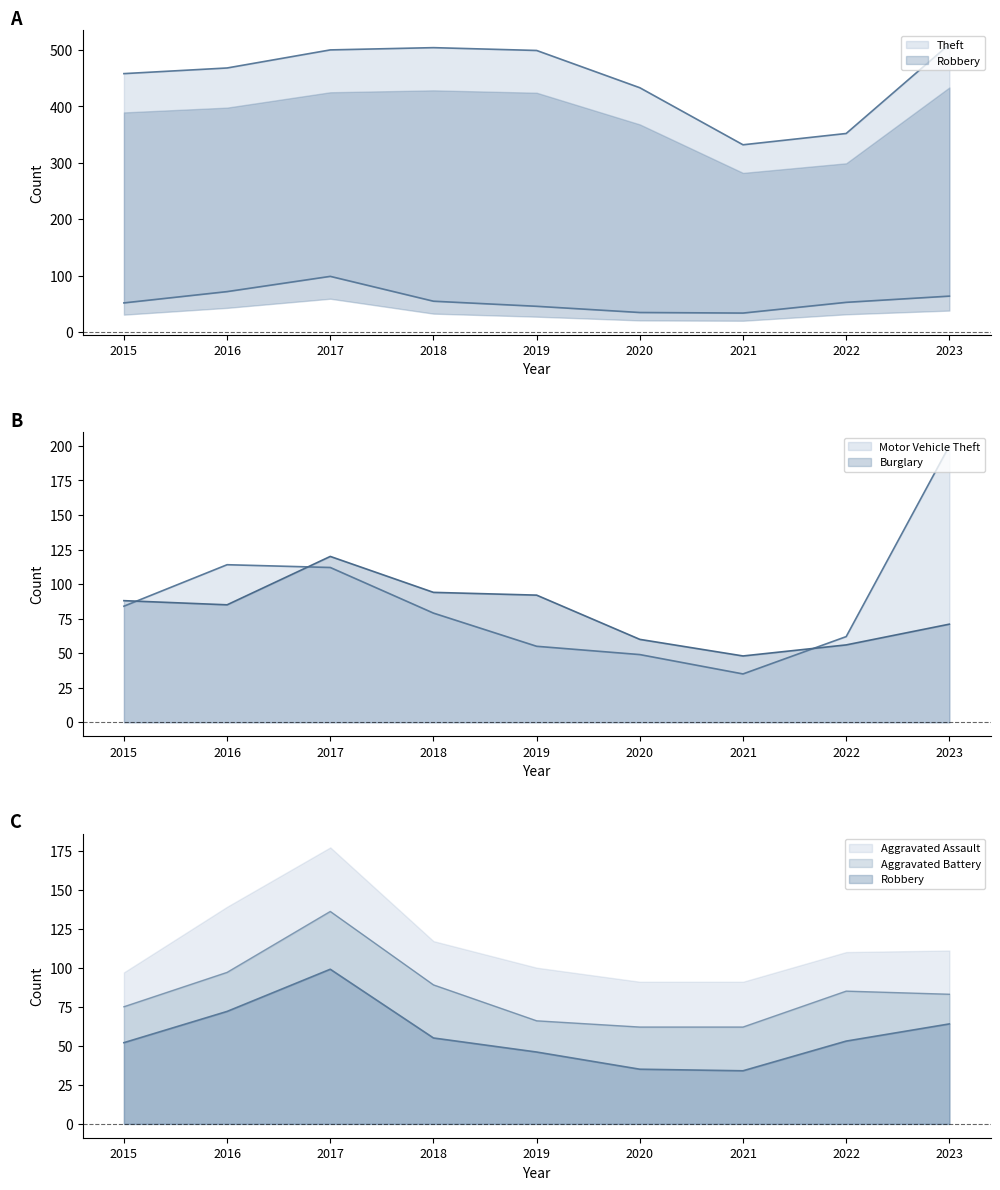

True or false: Burglary and Theft intersect in this chart.

False